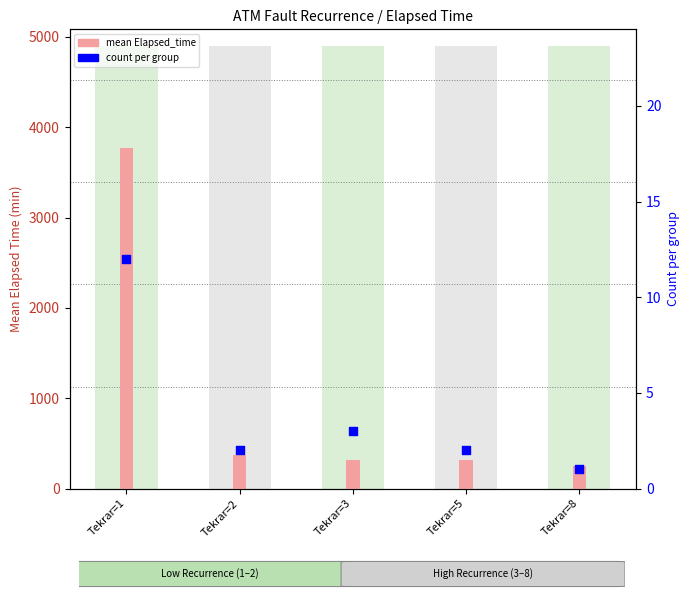

Which series has the largest total across all categories?

value (mean Elapsed_time)